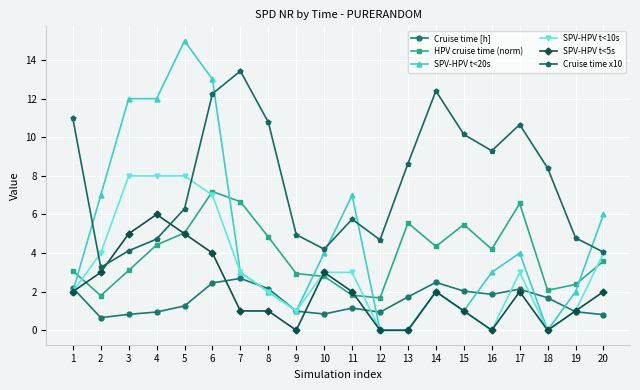

True or false: SPV-HPV t<5s has more than 2 points higher than both neighbors.

True